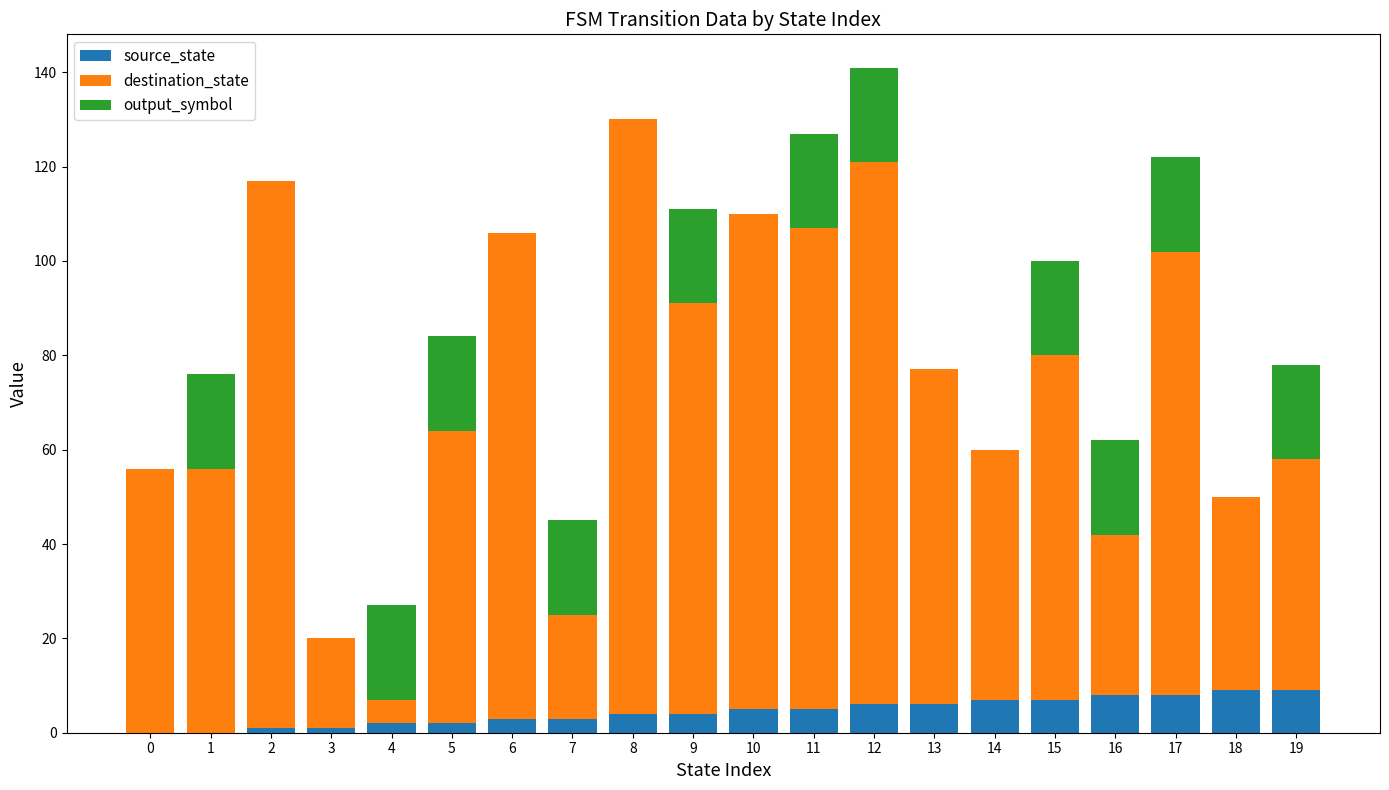

At which category is the sum across all series the highest?

12